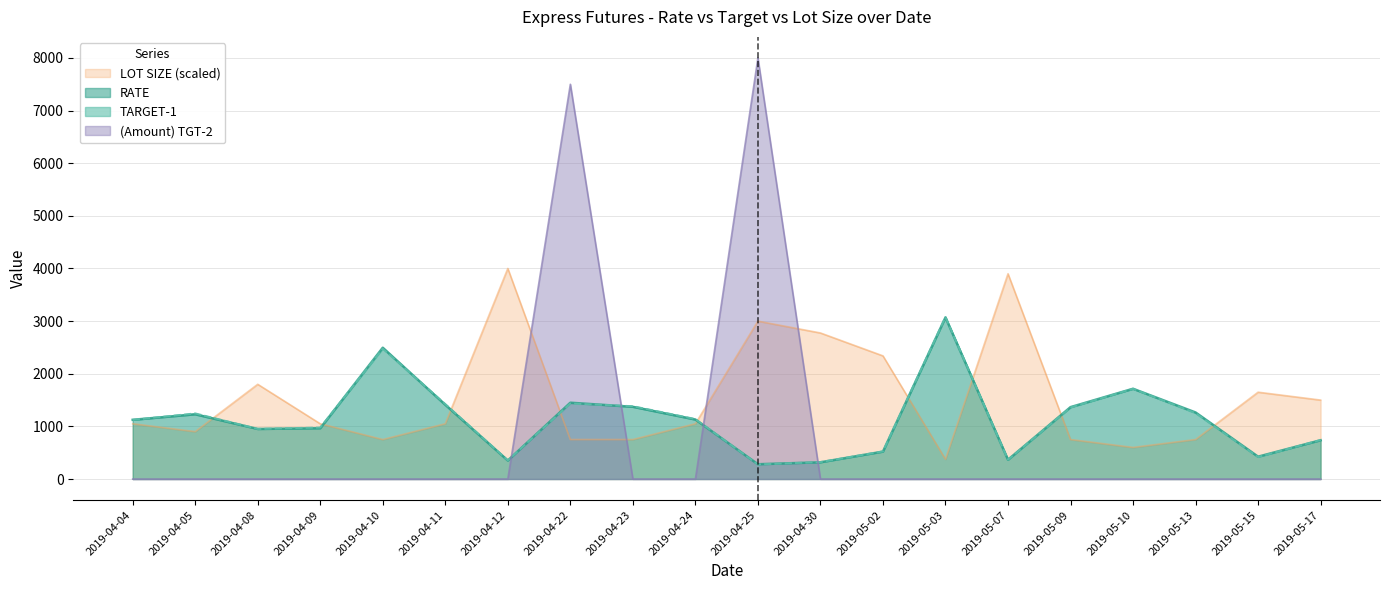

Which series has the widest spread of values?

Amount_TGT2